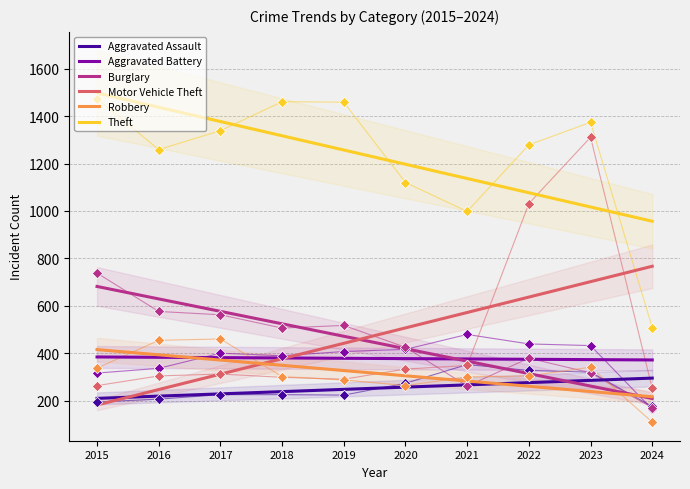

What is the total value across all series at 2023?

2875.9